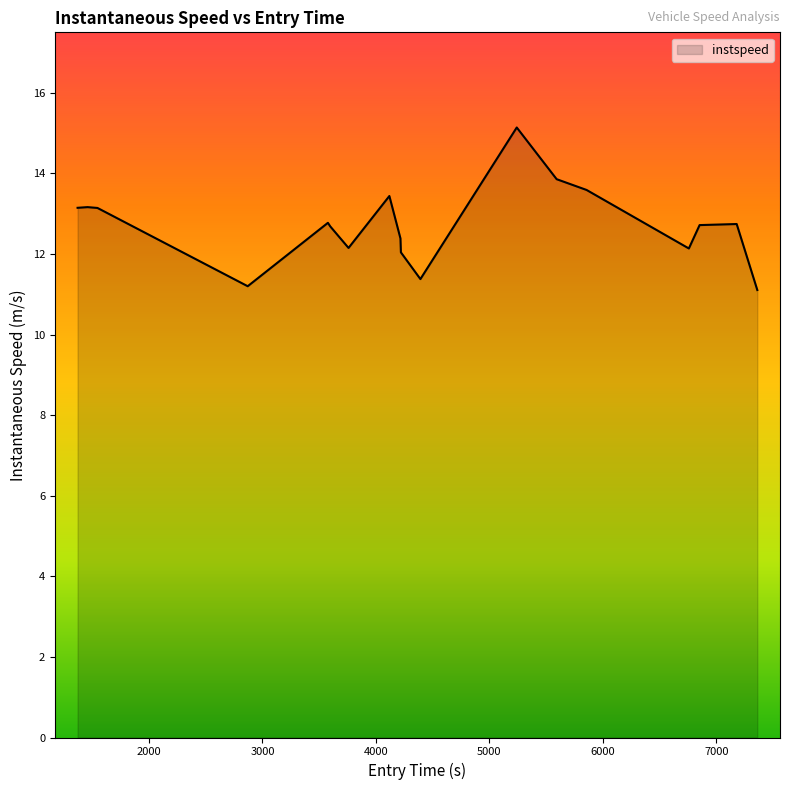

What is the smallest value displayed?

11.1